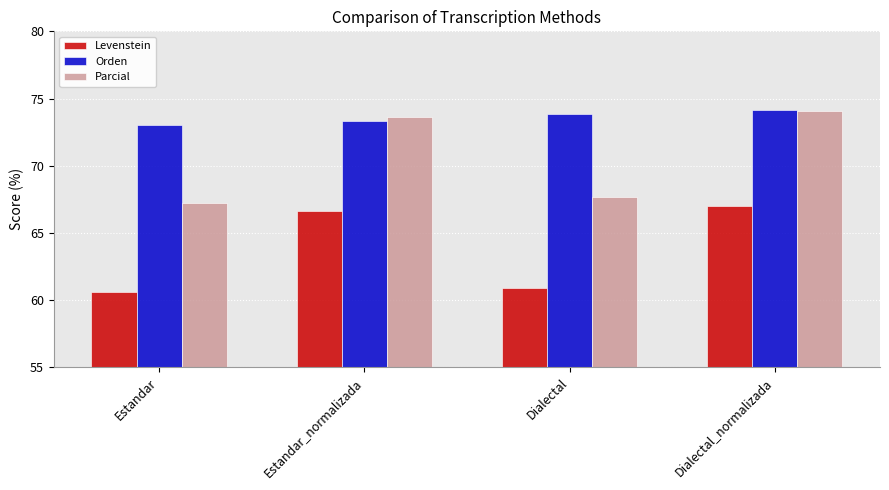

True or false: Levenstein has a value of 67.0 at Dialectal_normalizada.

True